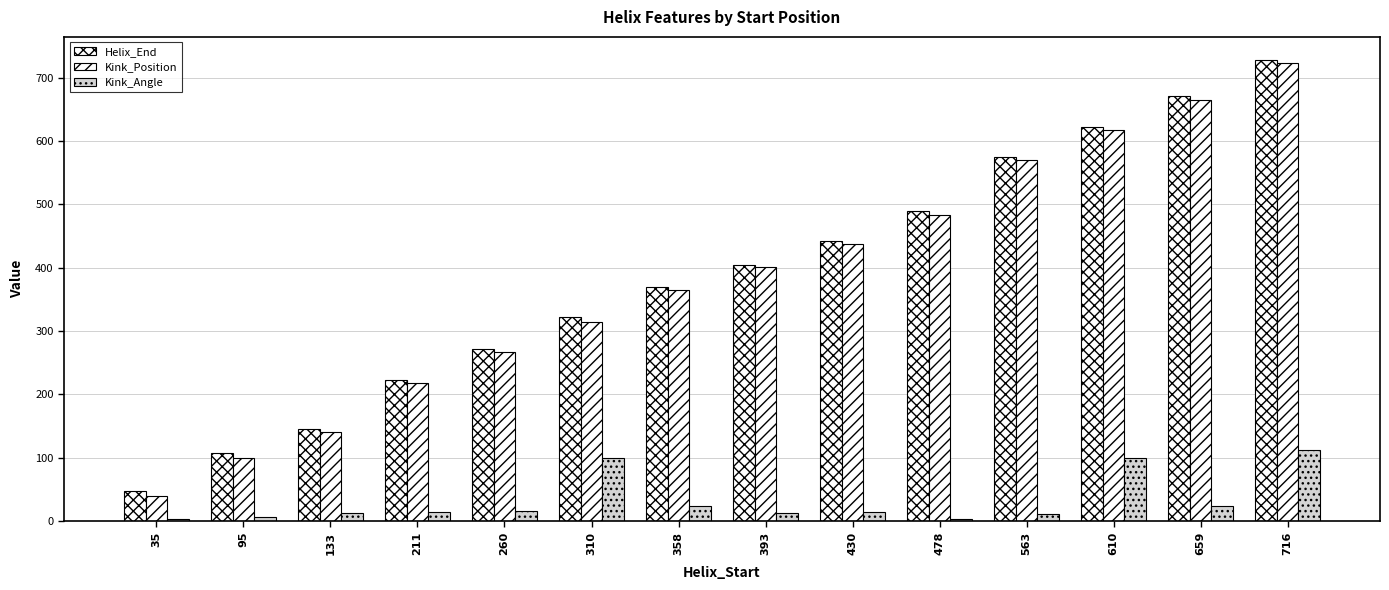

How many bars are there in each group?

3